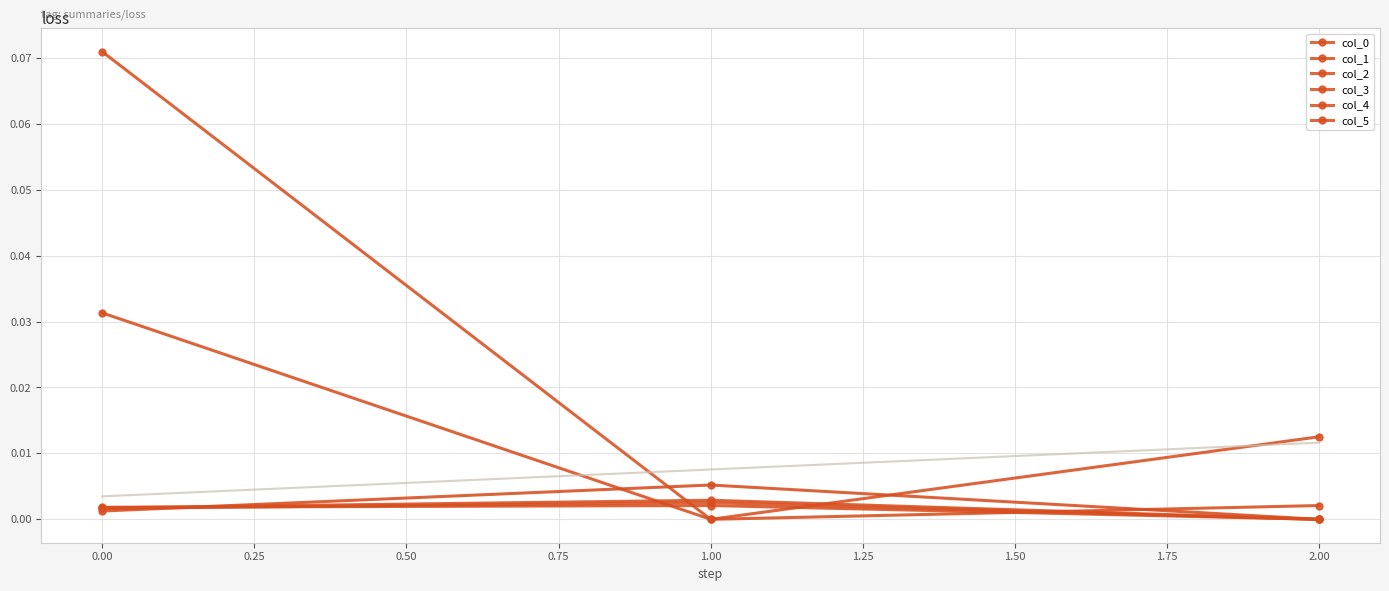

How many values in col_2 are above zero?

2